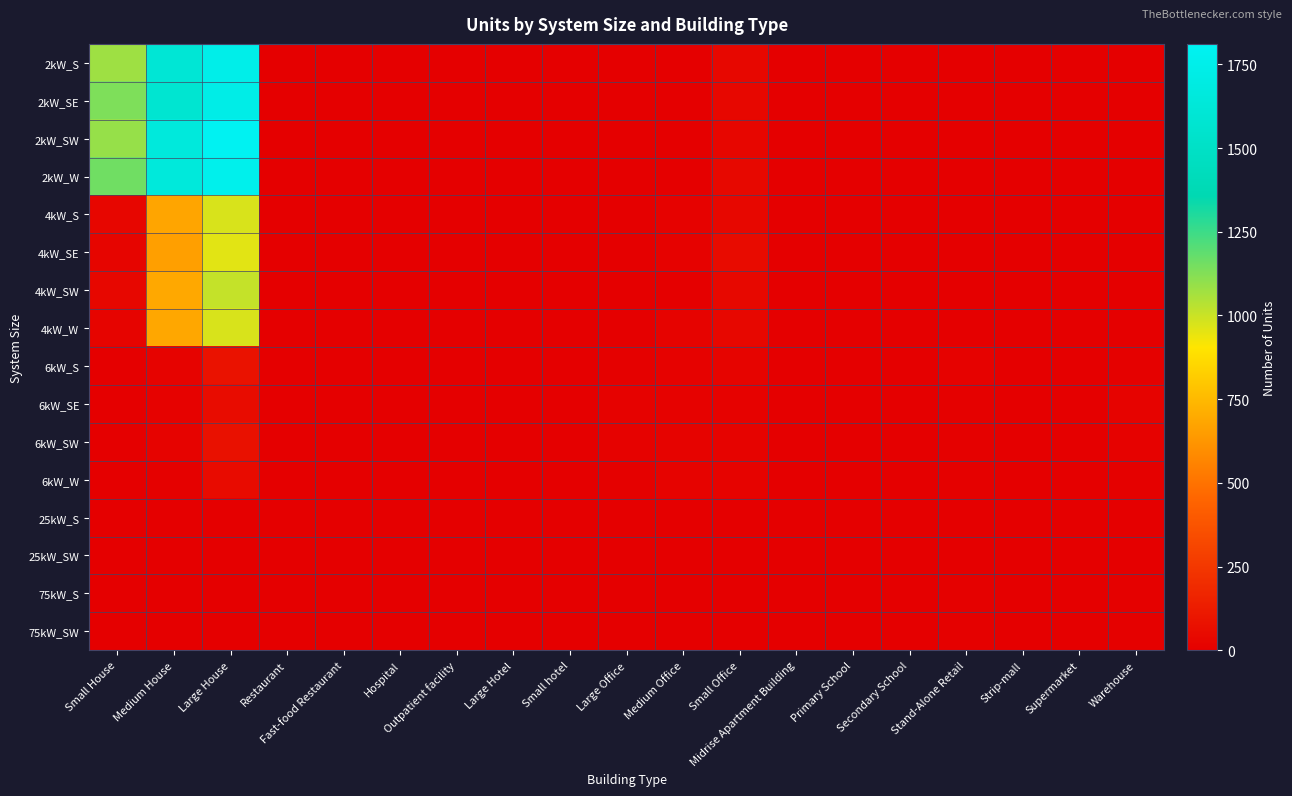

Between Small Office and Strip-mall, which is larger?

Small Office